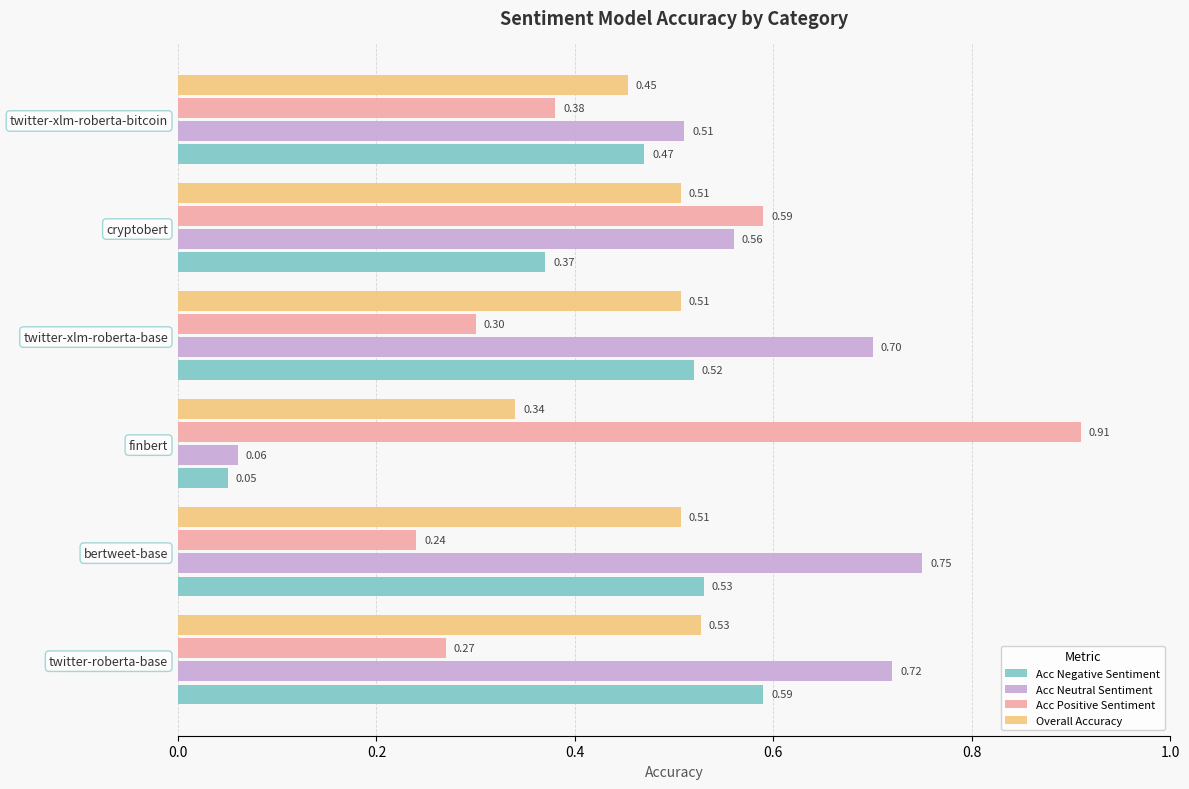

Which label corresponds to the smallest value in the chart?

finbert